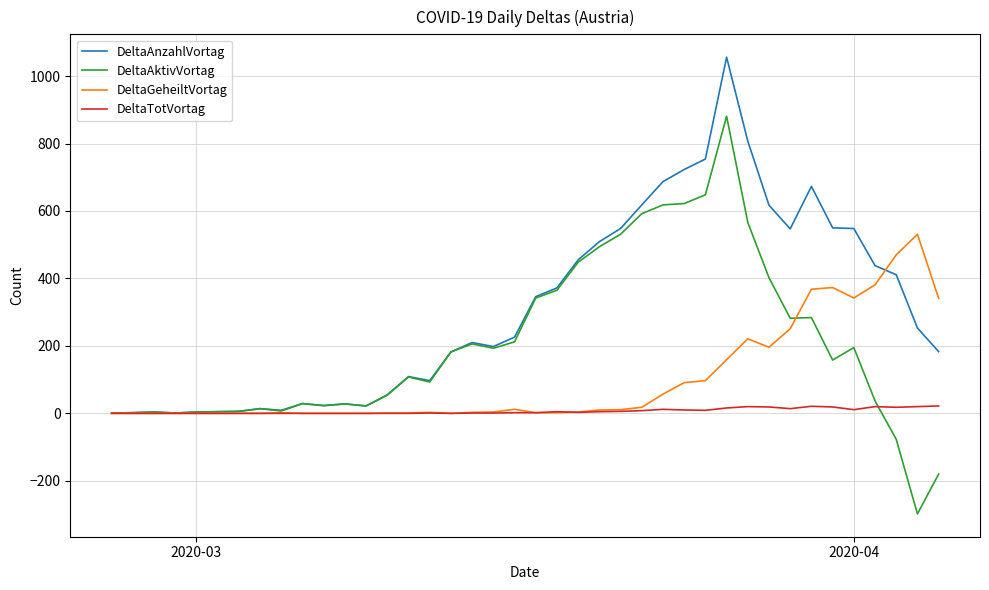

Which series has the largest range (max minus min)?

DeltaAktivVortag